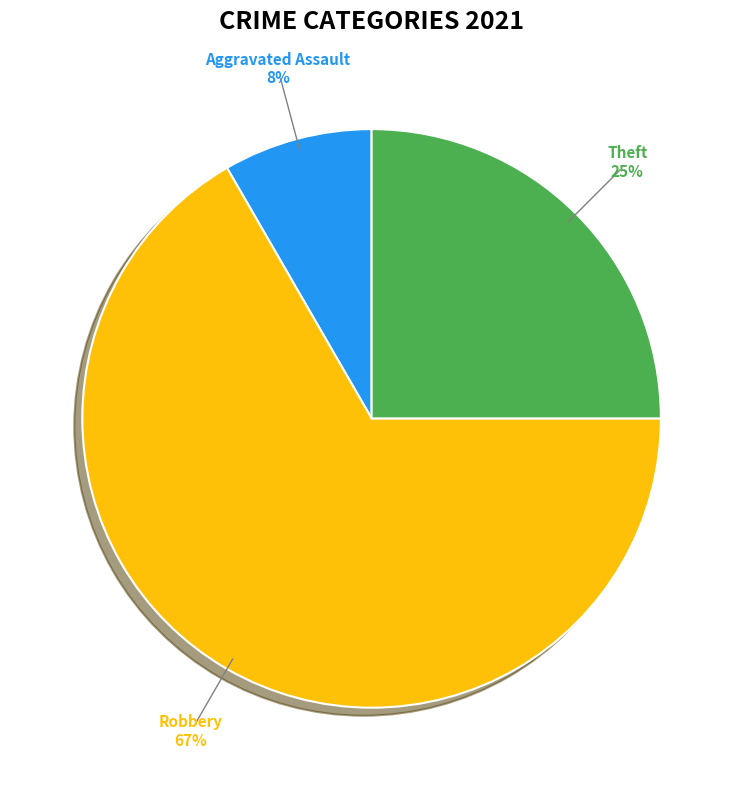

Is there a majority slice in this chart?

Yes